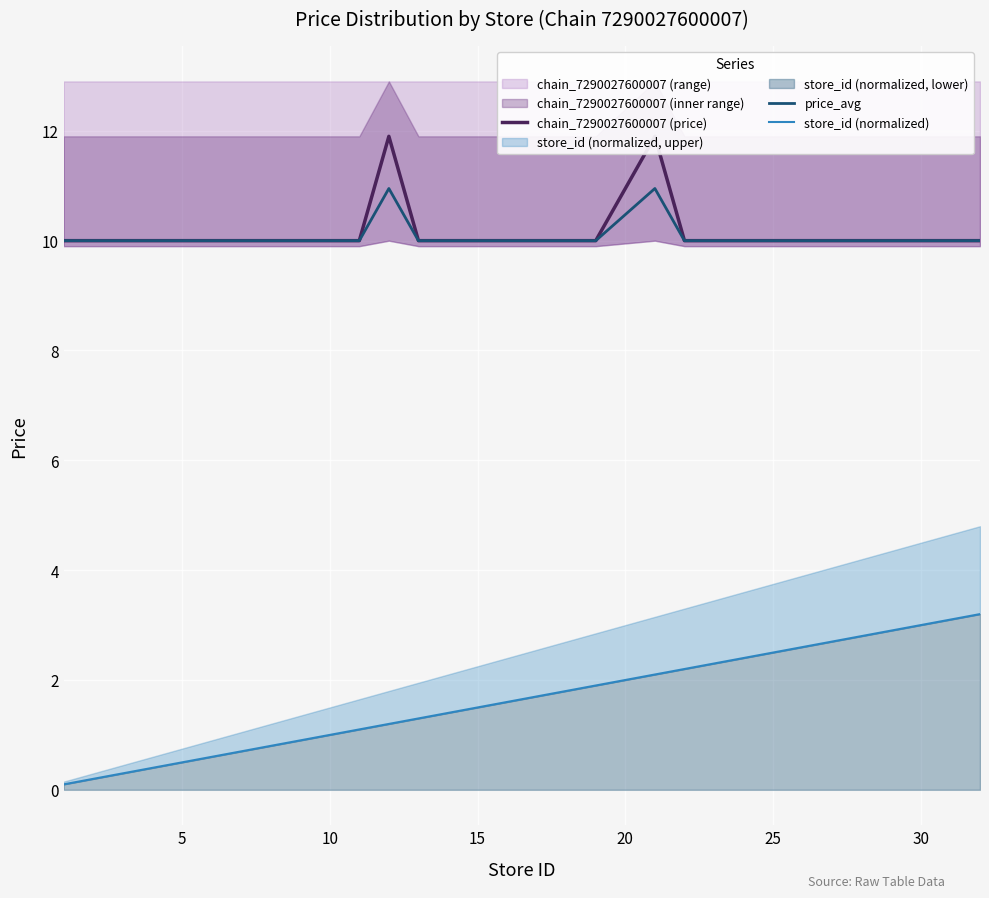

What is the lowest value of the price_avg series?

10.0